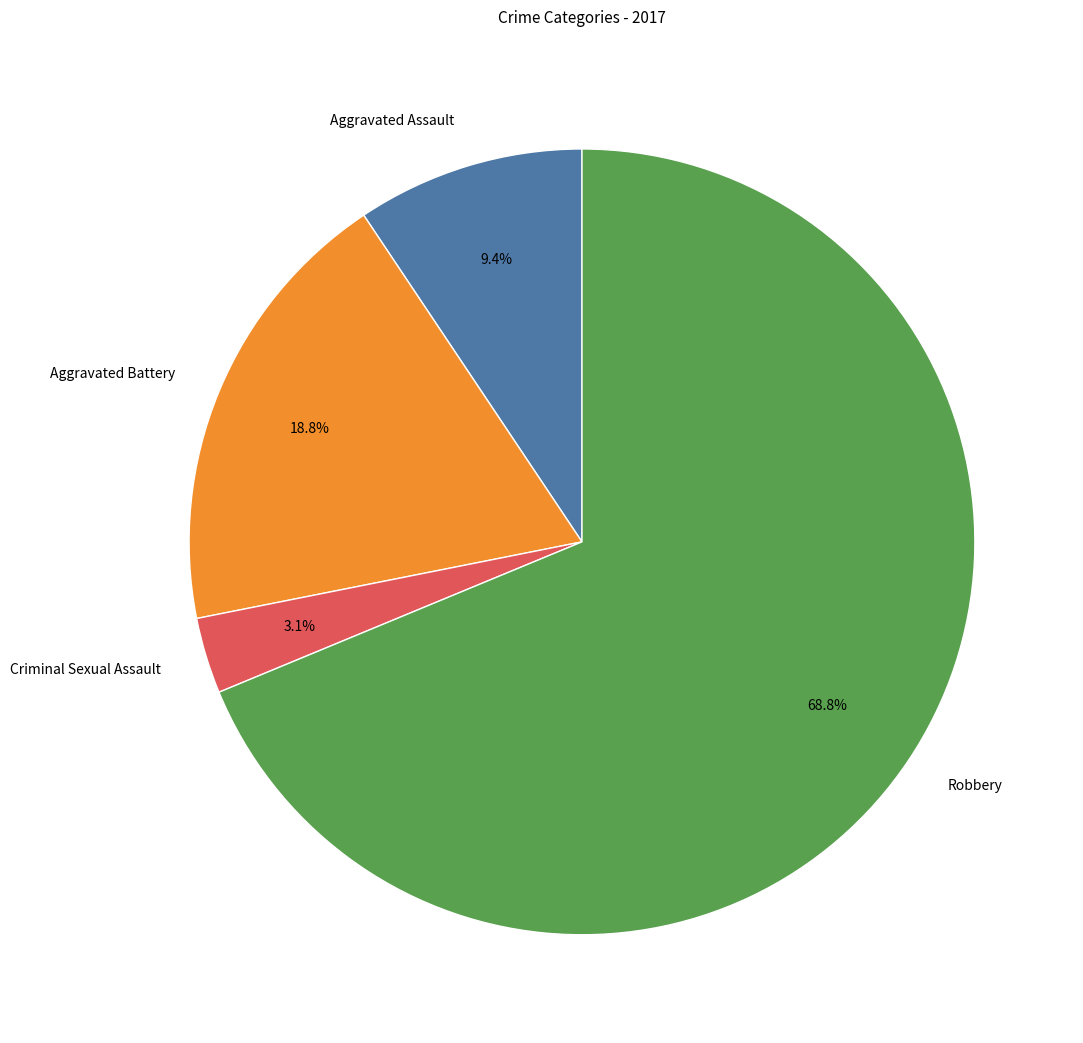

Is there a majority slice in this chart?

Yes